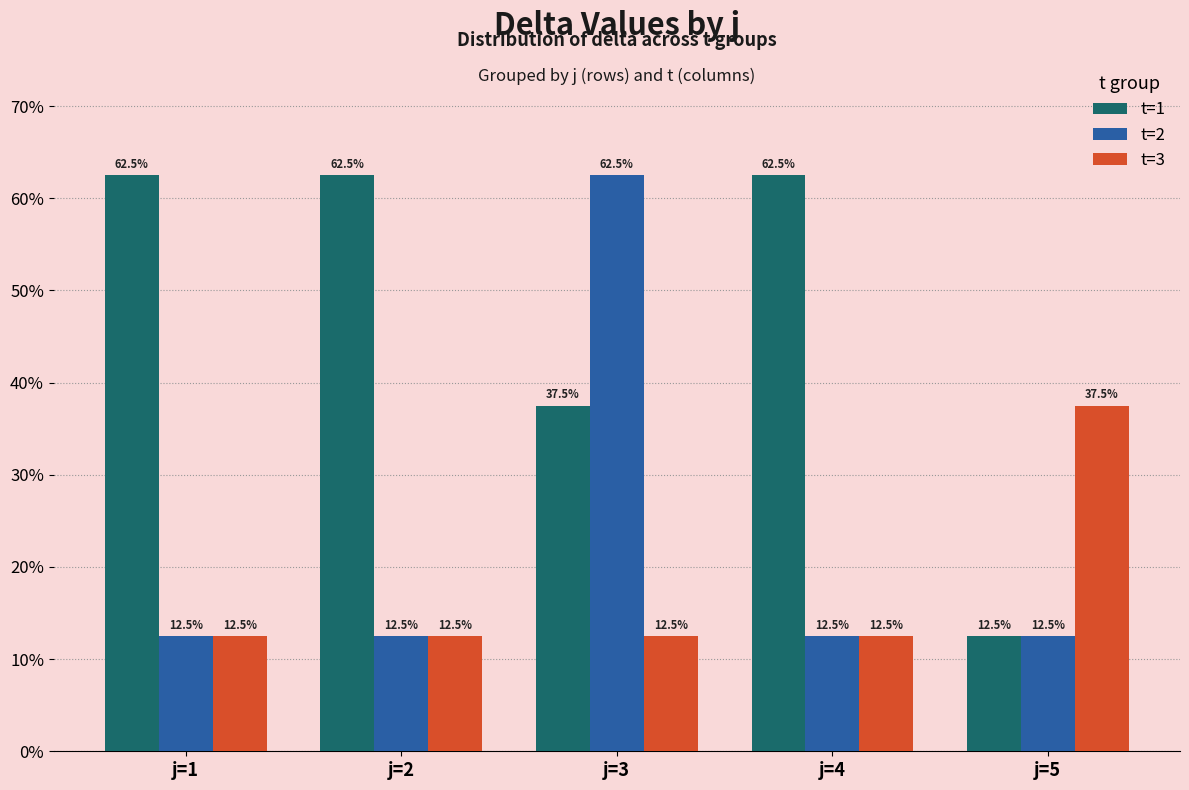

What is the value of the t=3 bar at the 3rd from the left?

12.5